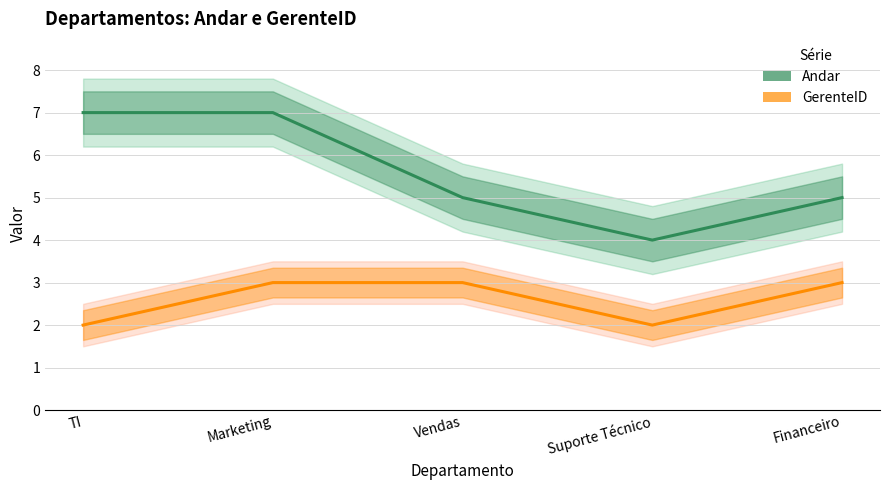

Reading left to right, extract all data points from this chart.

Andar: TI=7	Marketing=7	Vendas=5	Suporte Técnico=4	Financeiro=5
GerenteID: TI=2	Marketing=3	Vendas=3	Suporte Técnico=2	Financeiro=3